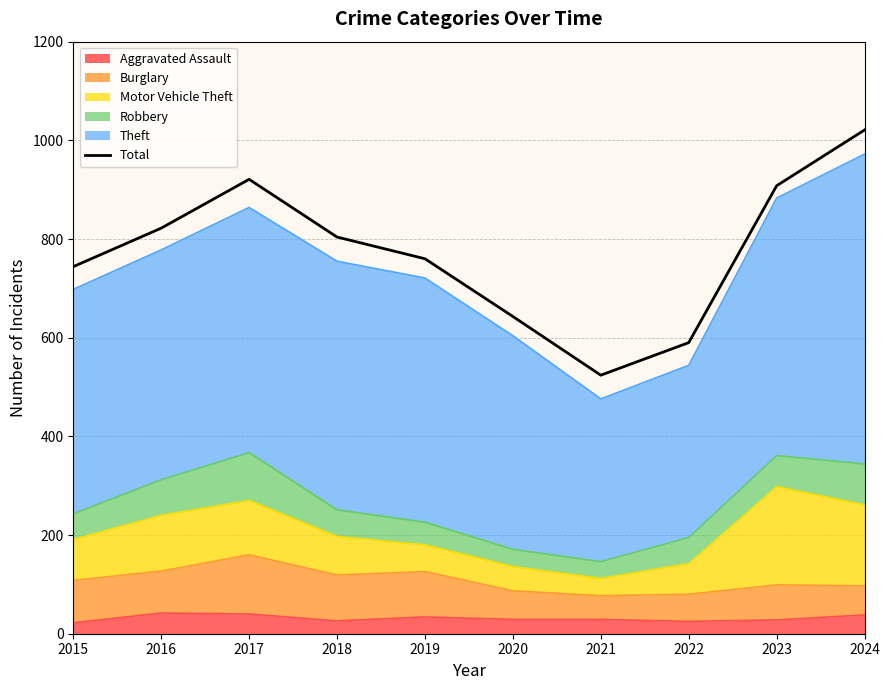

Reading left to right, what are all the values shown in this chart?

2015=744	2016=822	2017=921	2018=804	2019=760	2020=643	2021=524	2022=590	2023=908	2024=1021